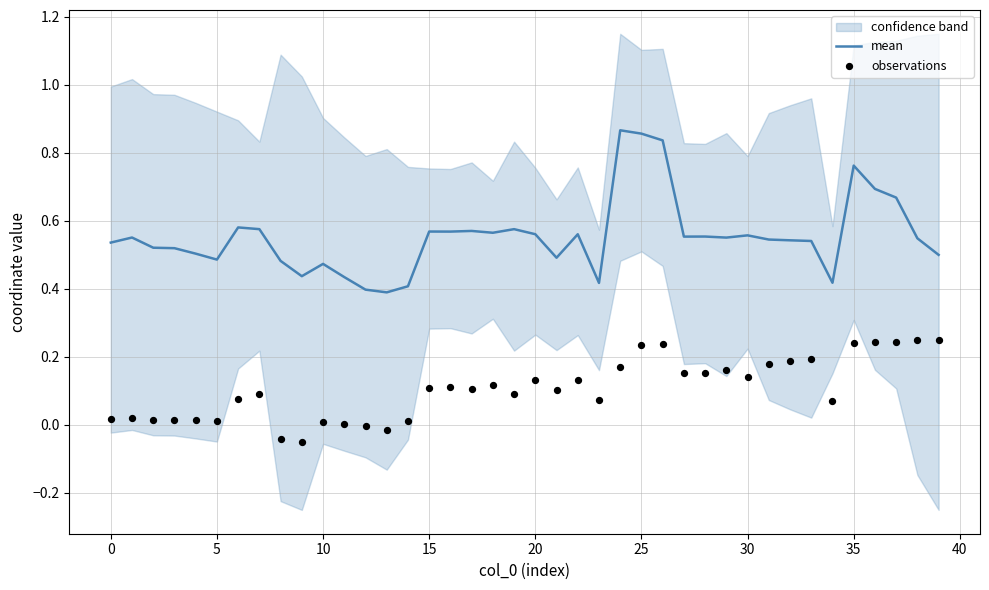

At which category is the sum across all series the highest?

25